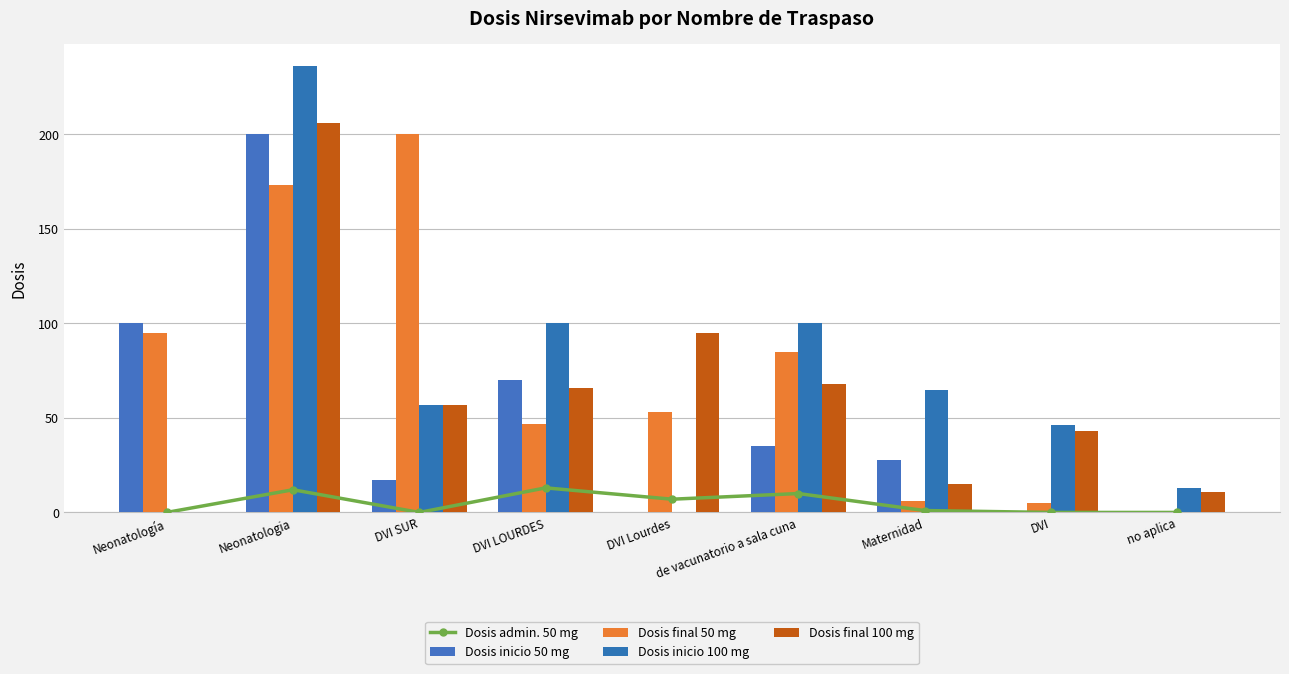

Reading left to right, what are all the values shown in this chart?

Dosis admin. 50 mg: 0	12	0	13	7	10	1	0	0
Dosis inicio 50 mg: 100	200	17	70	0	35	28	0	0
Dosis final 50 mg: 95	173	200	47	53	85	6	5	0
Dosis inicio 100 mg: 0	236	57	100	0	100	65	46	13
Dosis final 100 mg: 0	206	57	66	95	68	15	43	11